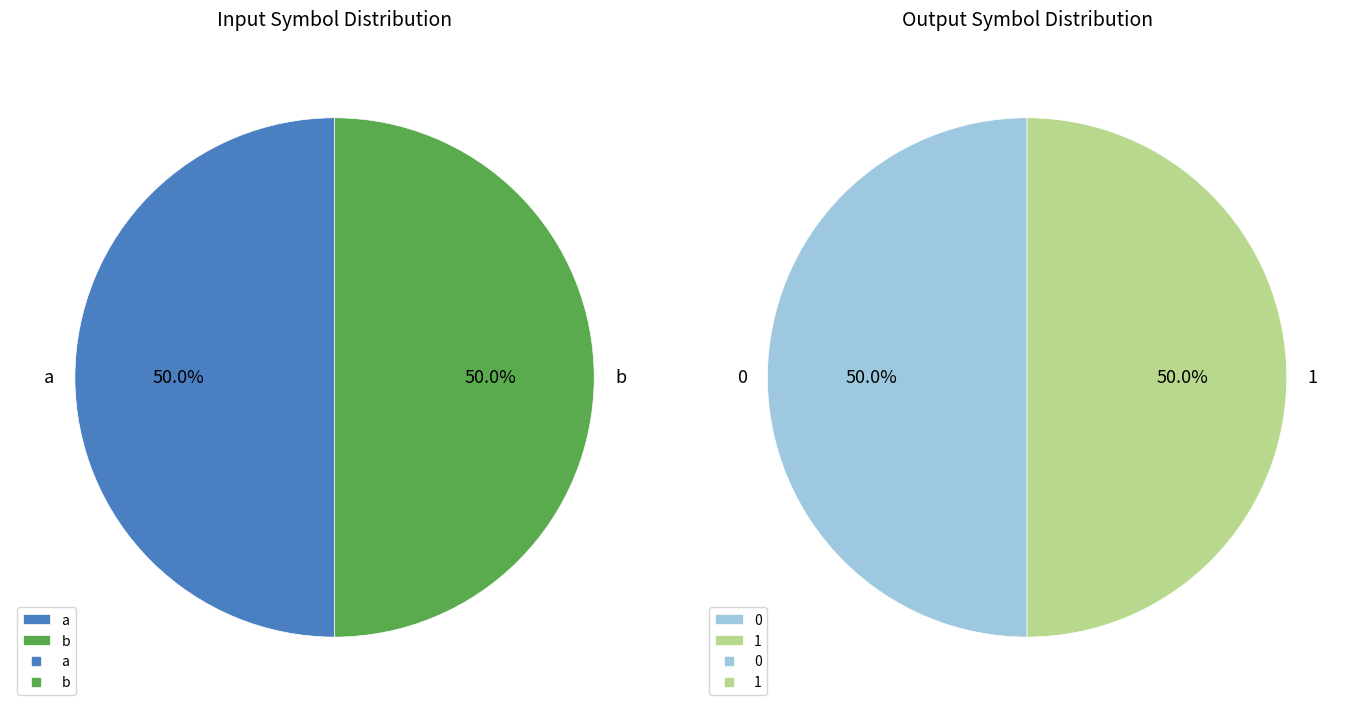

Rank the categories by value from lowest to highest.

0, 1